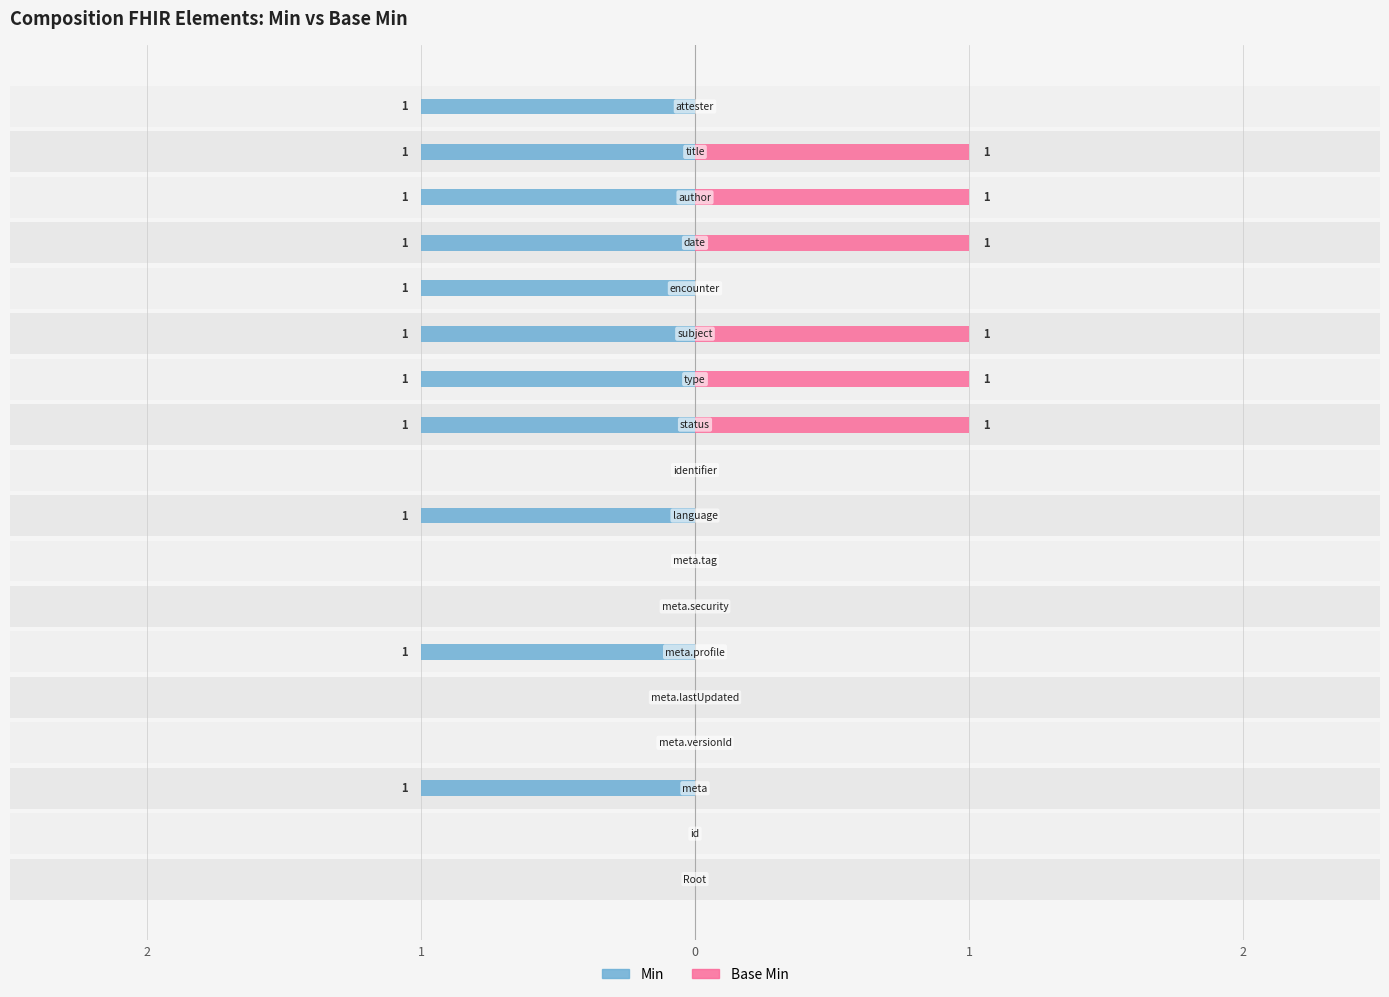

How many values in Min are below zero?

11